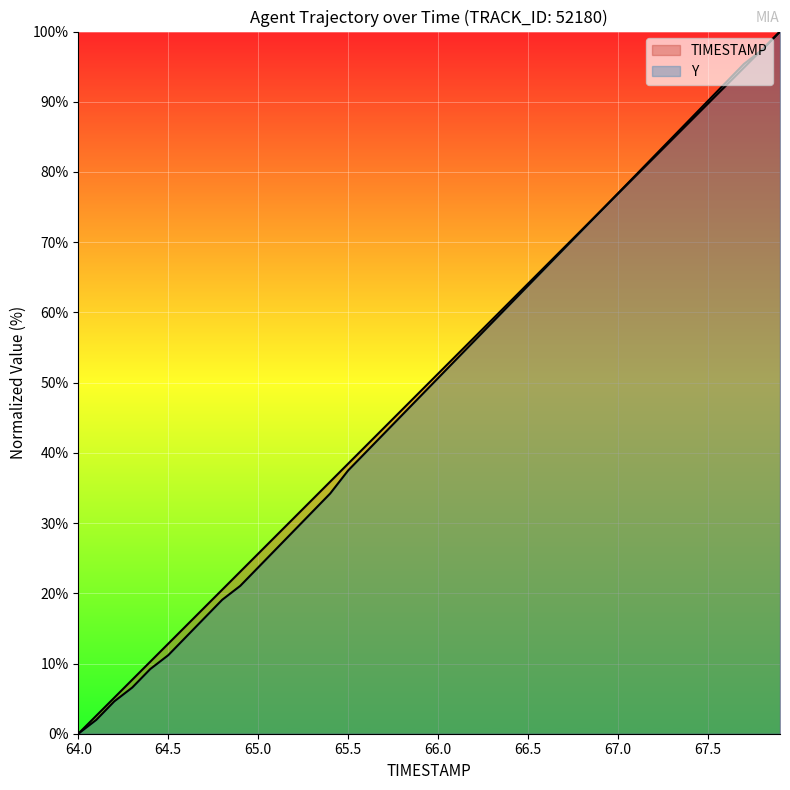

How many data points in TIMESTAMP are above 51?

20